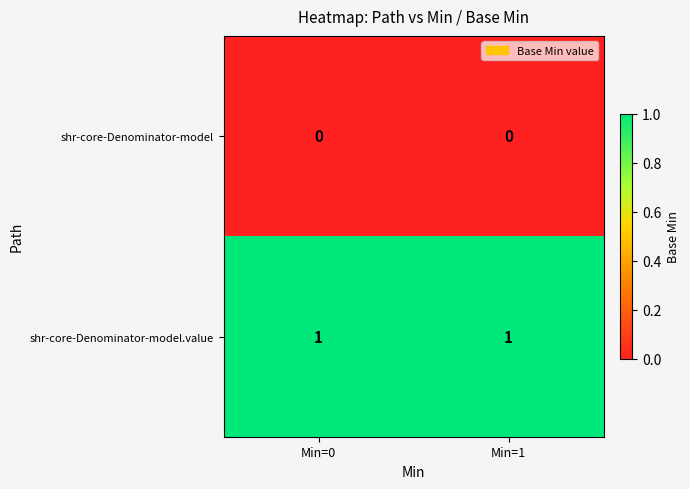

At Min=1, list the series in order from smallest to largest.

shr-core-Denominator-model, shr-core-Denominator-model.value